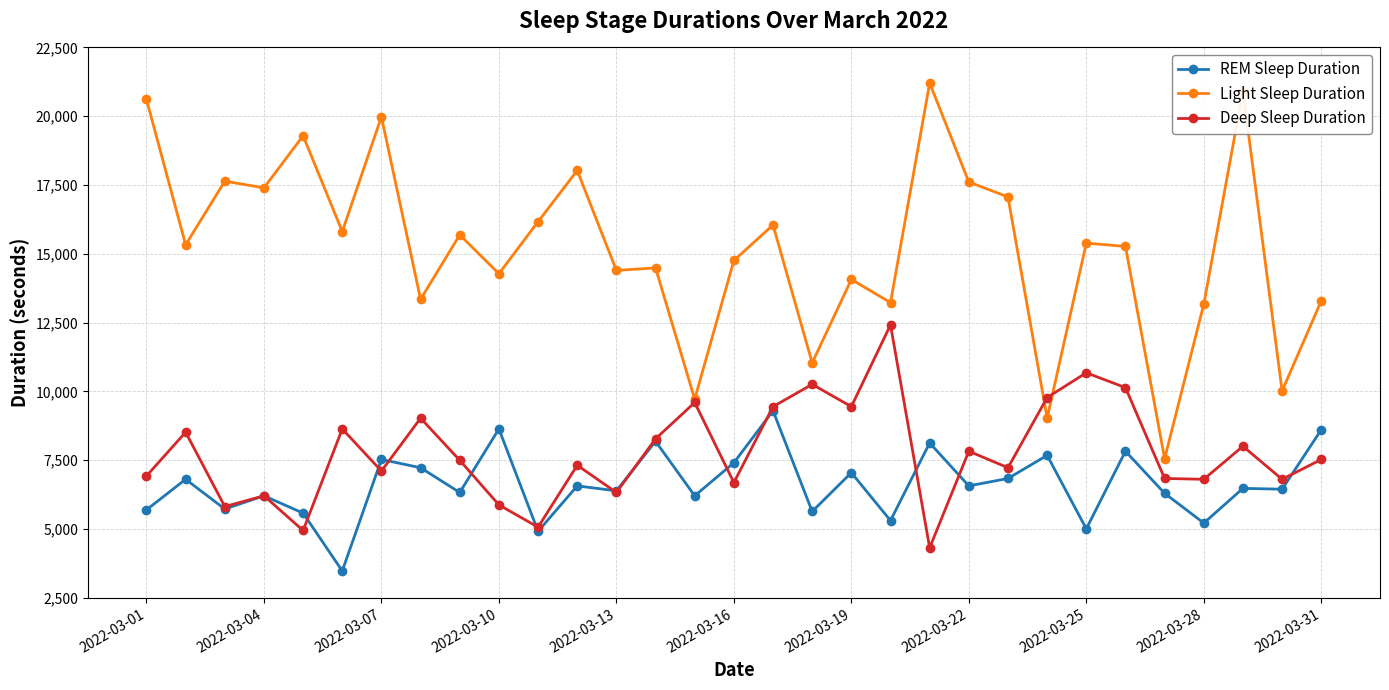

True or false: REM Sleep Duration and Light Sleep Duration cross at least once.

False